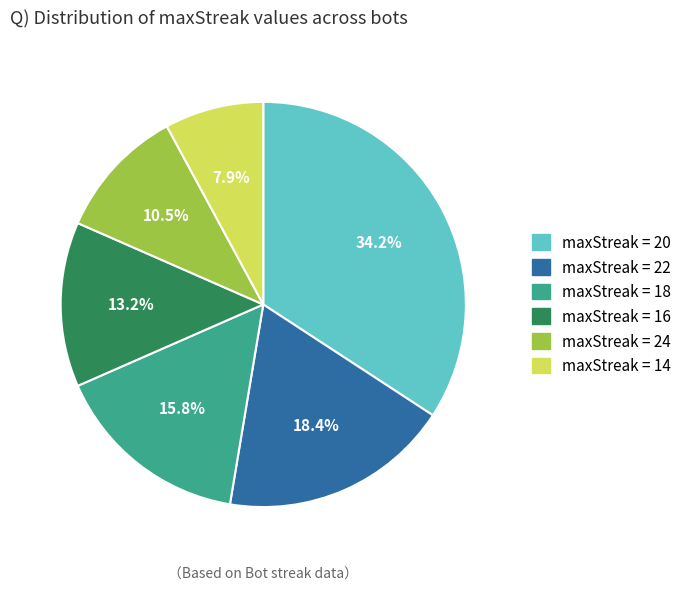

What is the smallest slice in the pie chart?

maxStreak = 14